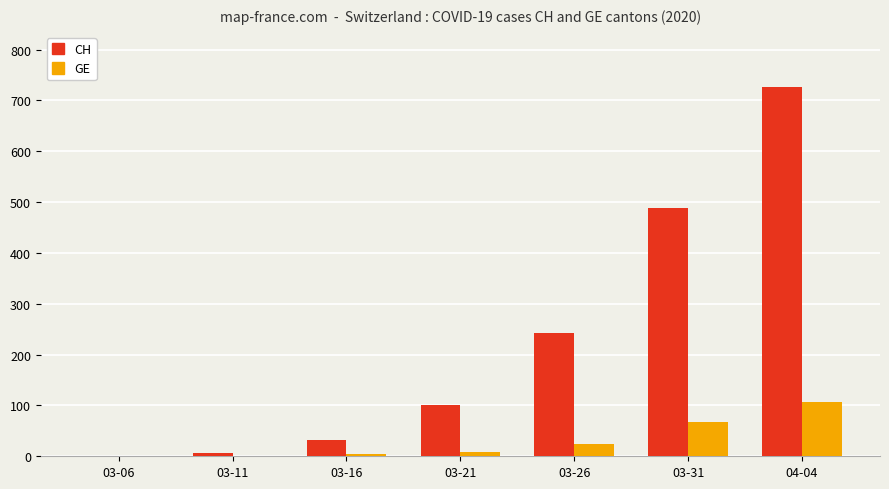

Is the value of CH at 03-11 greater than the value of GE at 03-31?

No